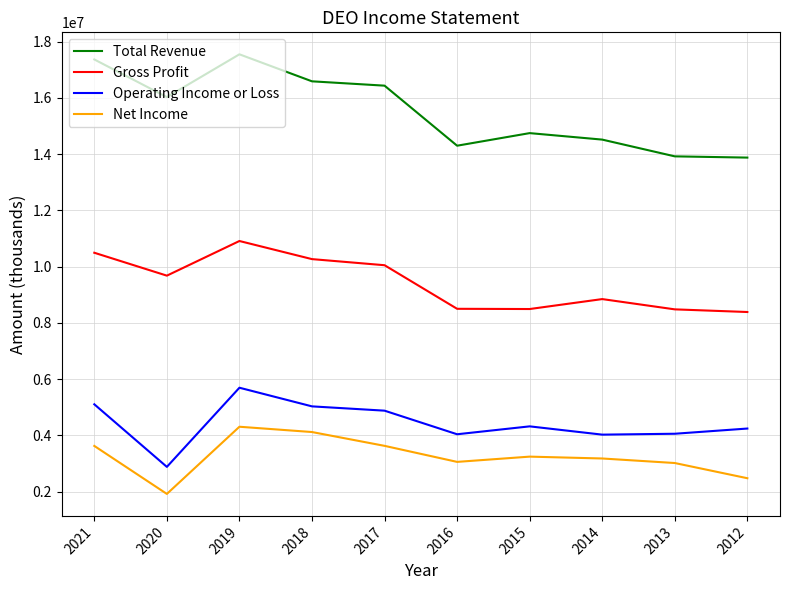

At 2021, list the series in order from largest to smallest.

Total Revenue, Gross Profit, Operating Income or Loss, Net Income